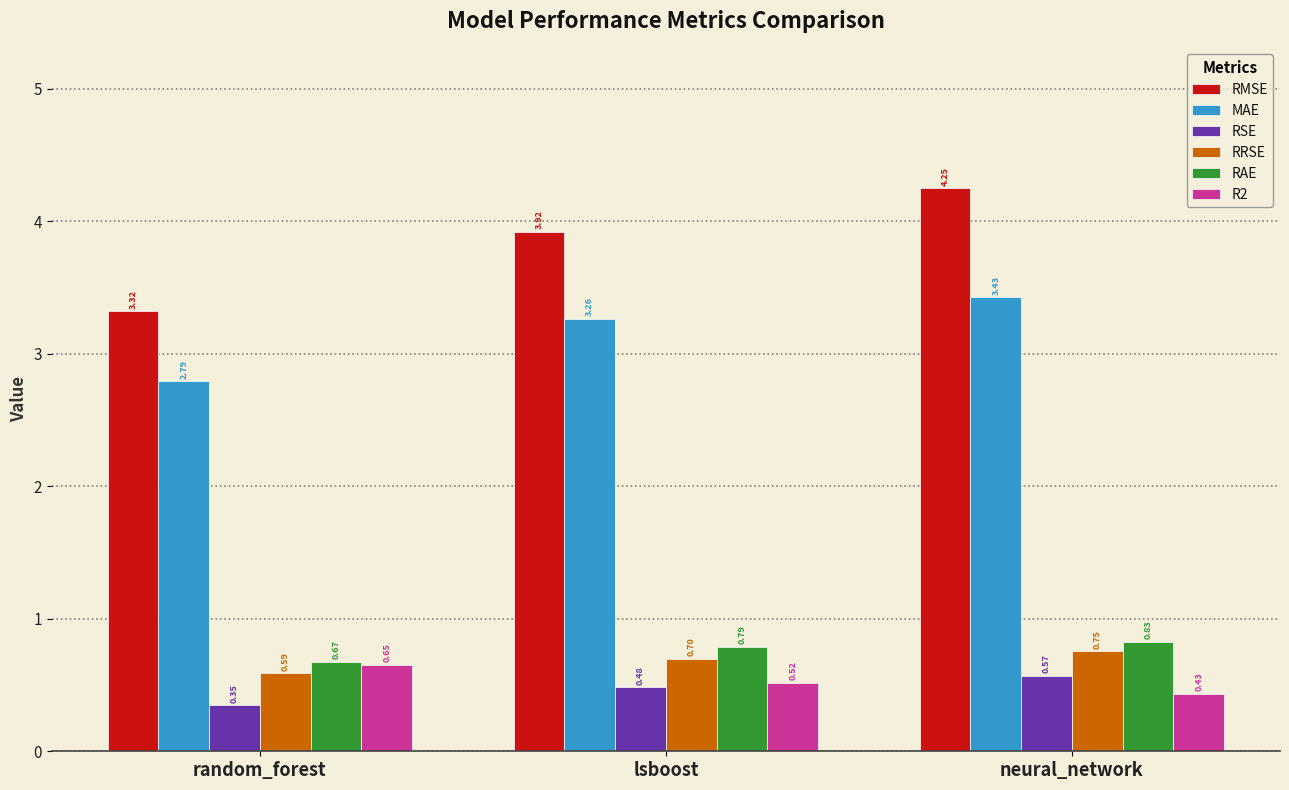

Between lsboost and neural_network, which series saw the biggest shift?

RMSE